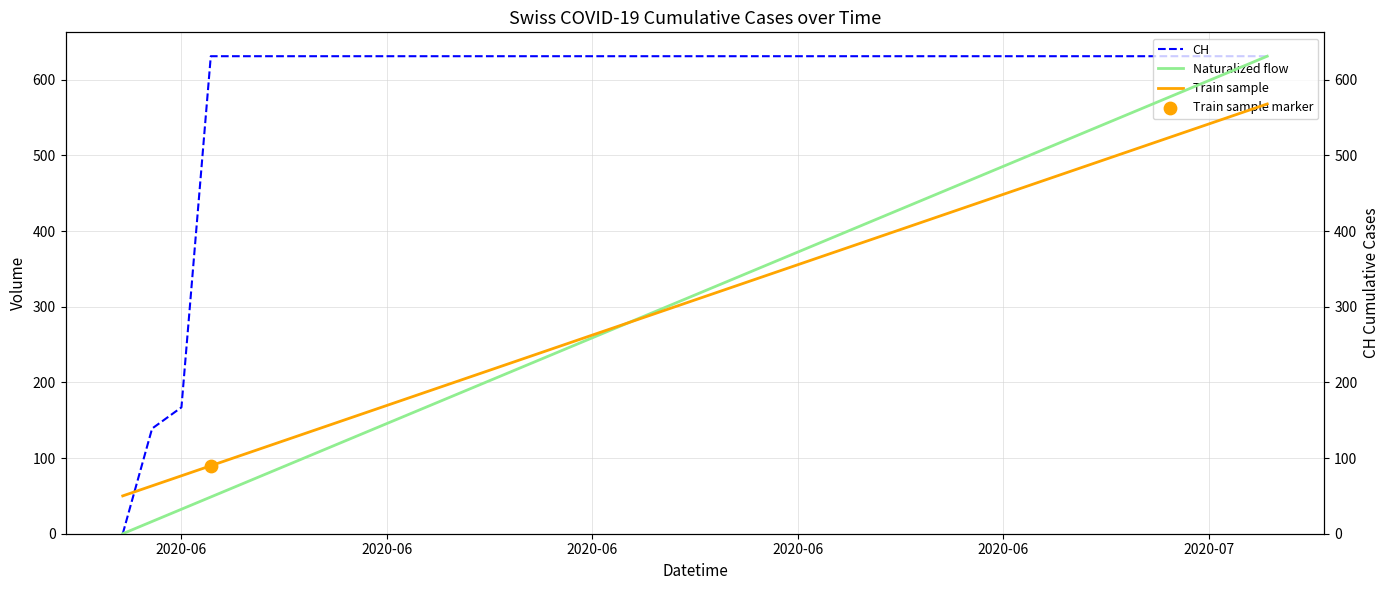

What are all the series names shown in the legend?

CH, Naturalized flow, Train sample